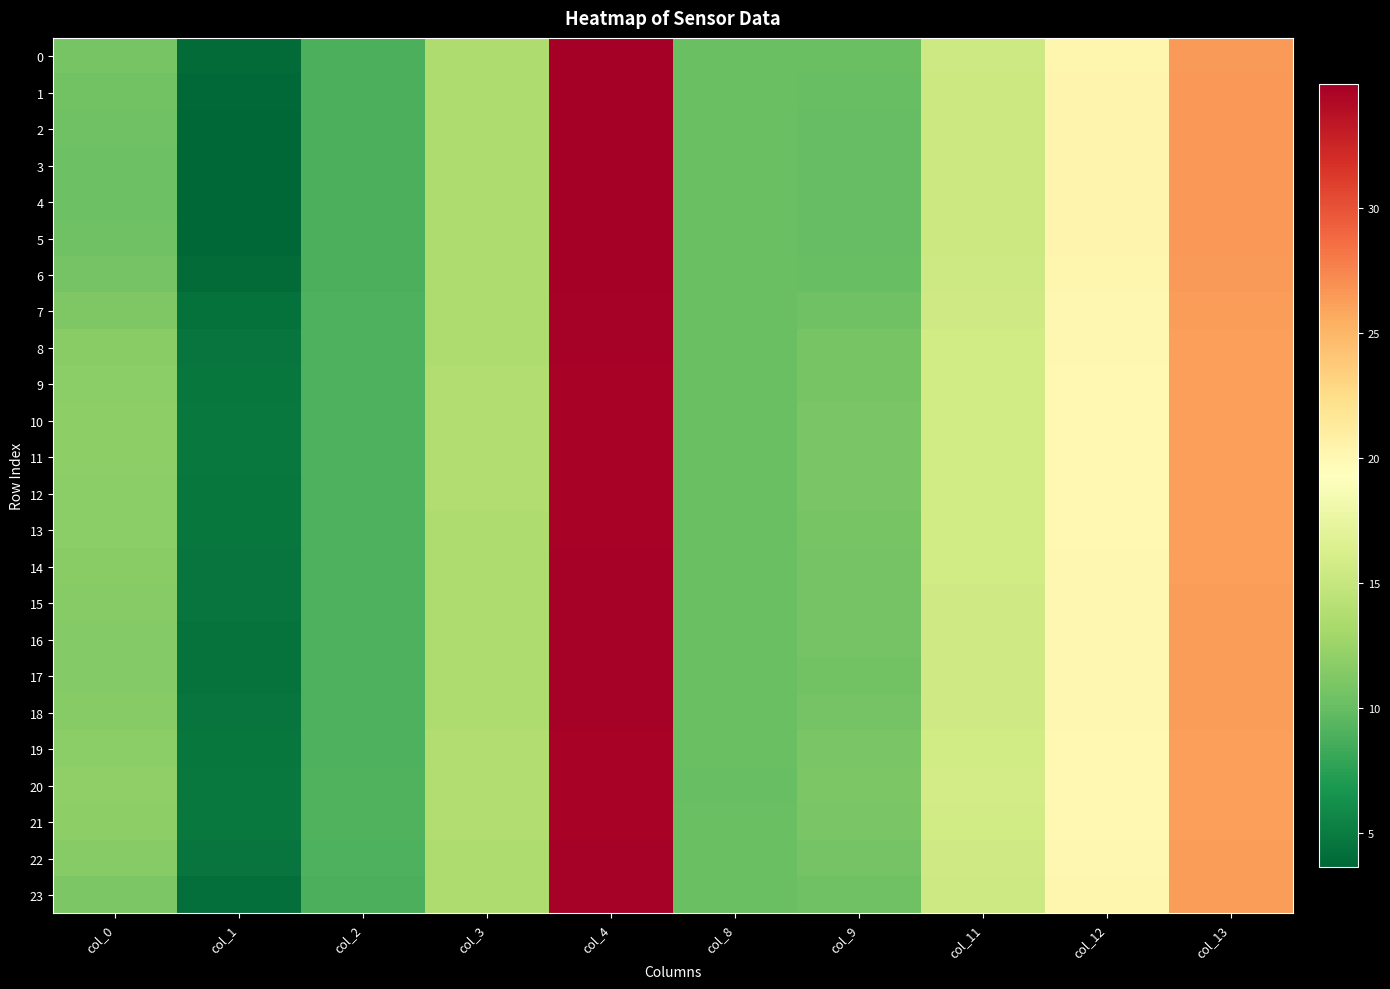

Between col_3 and col_13, which series saw the biggest shift?

4